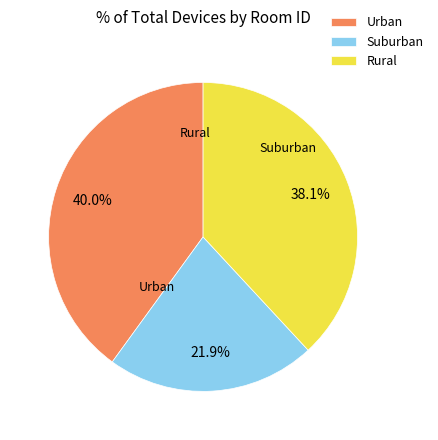

Do Rural and Urban together represent more than half of the pie?

Yes